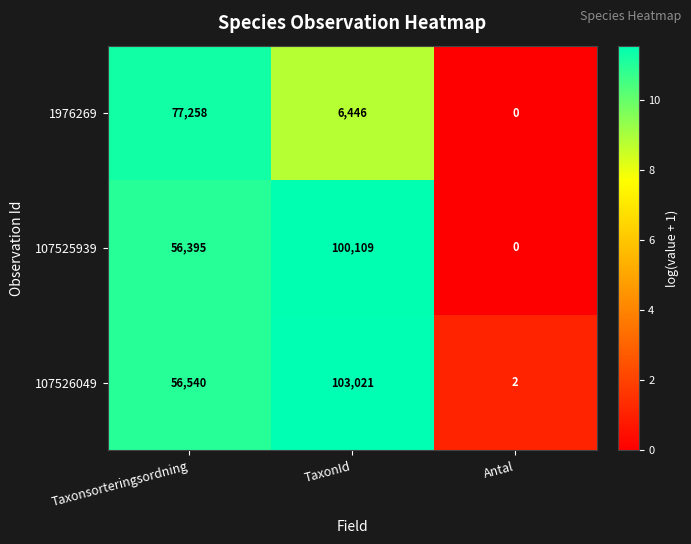

Reading left to right, extract all data points from this chart.

1976269: 77258	6446	0
107525939: 56395	100109	0
107526049: 56540	103021	2